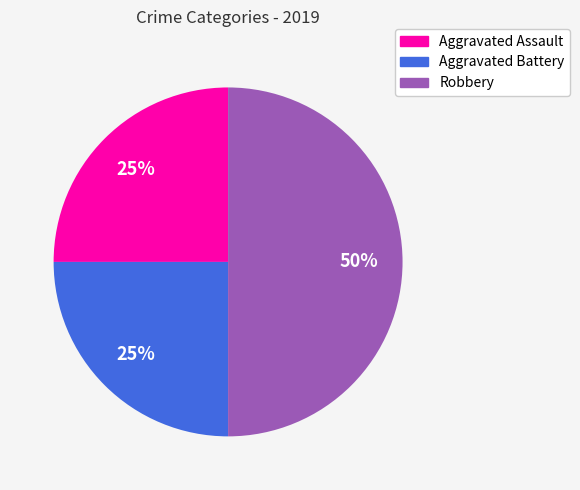

What percentage is the Aggravated Battery slice, to the nearest percent?

25%